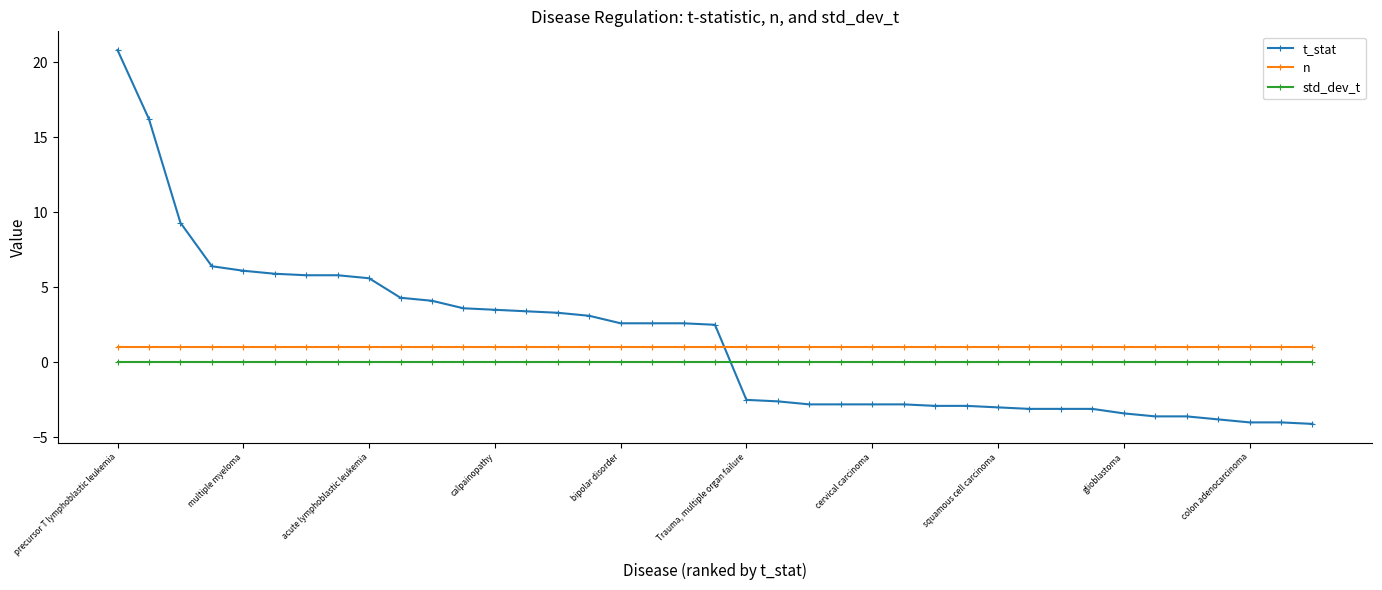

List the series in order of their peak value, highest first.

t_stat, n, std_dev_t